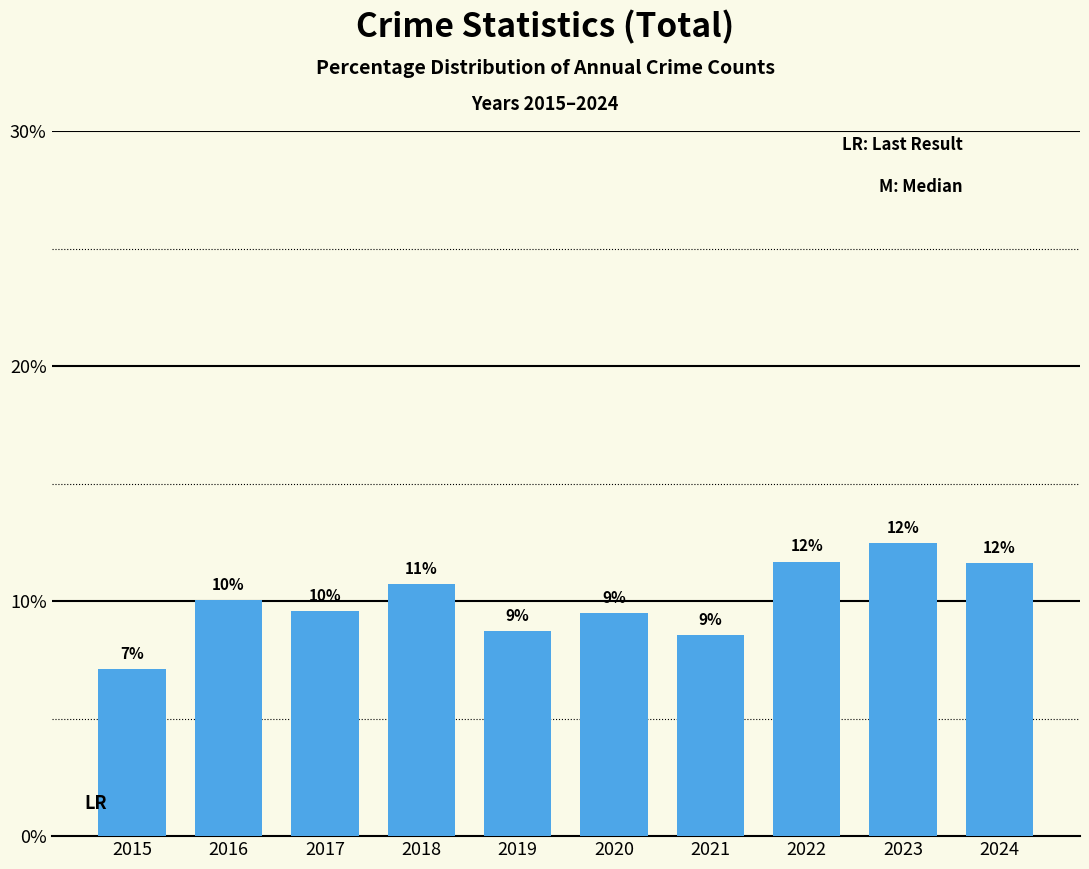

Reading right to left, list all the values displayed in this chart.

11.6	12.5	11.7	8.6	9.5	8.7	10.7	9.6	10.0	7.1